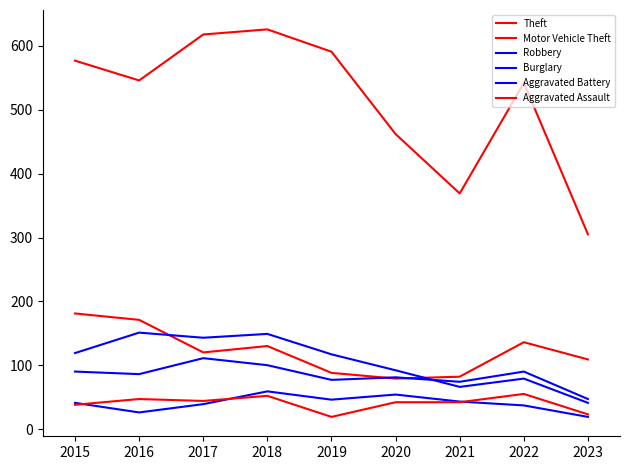

Which has a higher value, 2019 or 2018?

2018